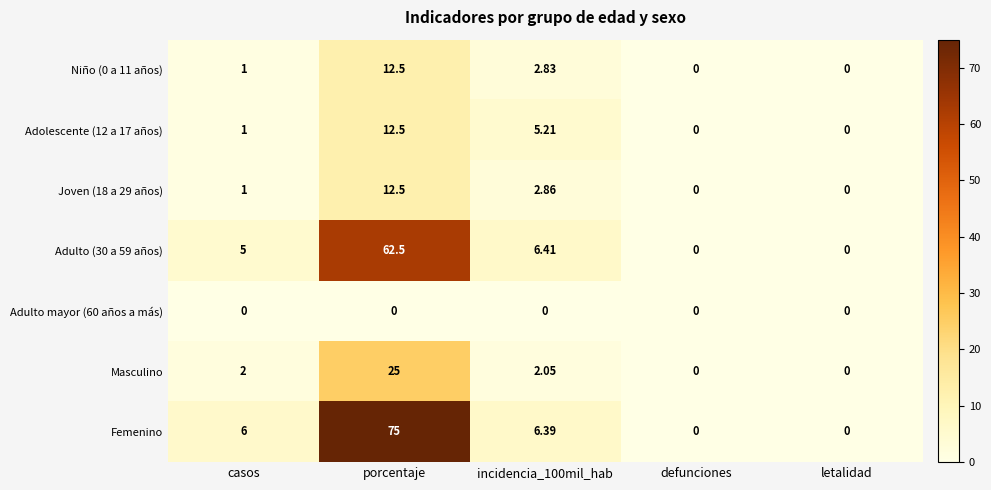

Which series changed the most between porcentaje and letalidad?

Femenino